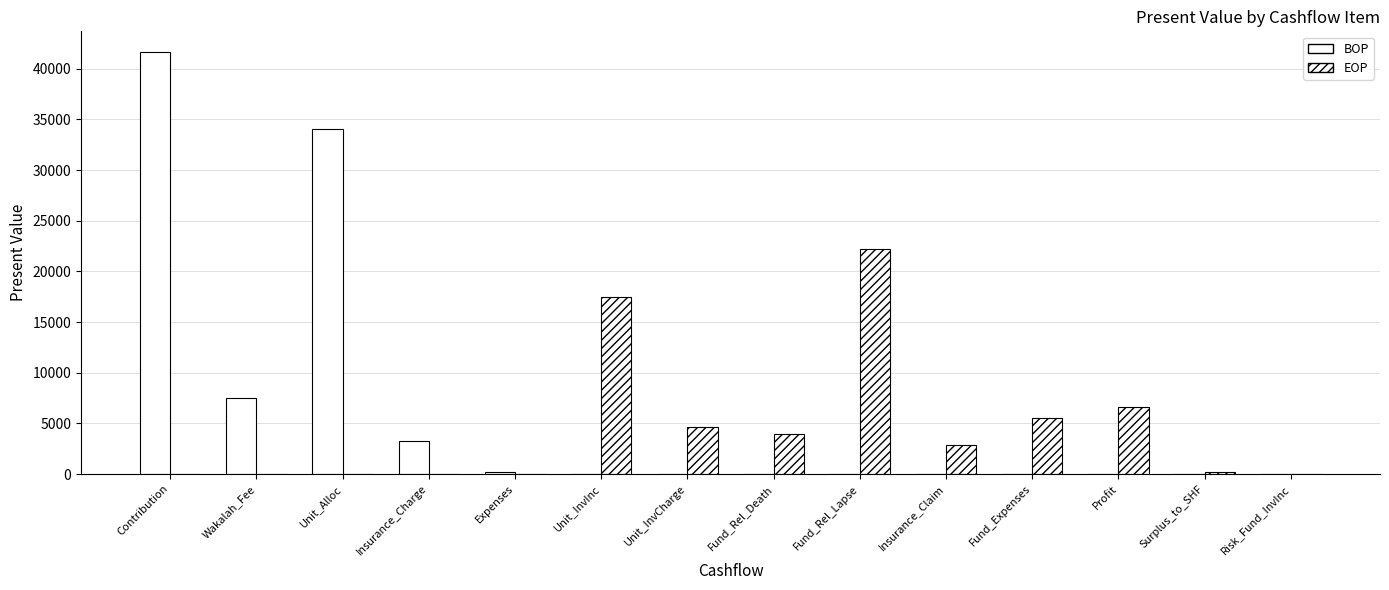

Which series has the widest spread of values?

BOP